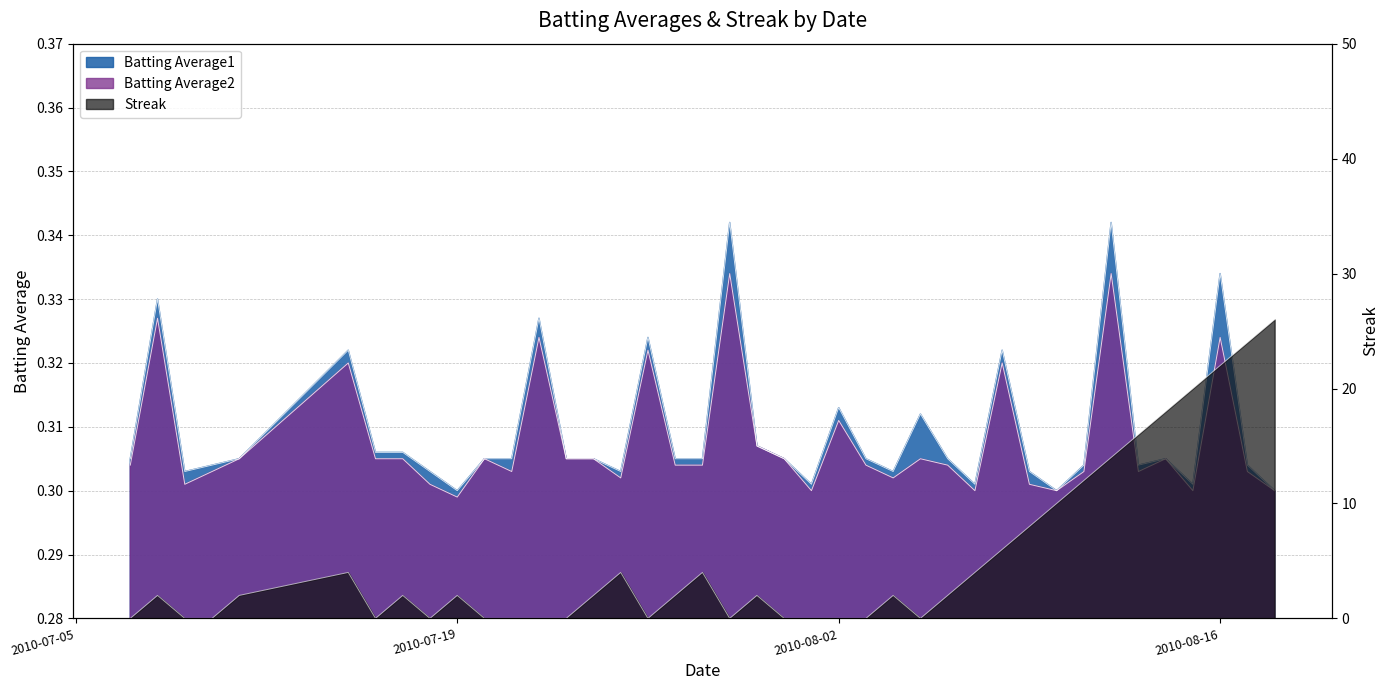

Which category has the highest value in the Batting Average1 series?

2010-07-29